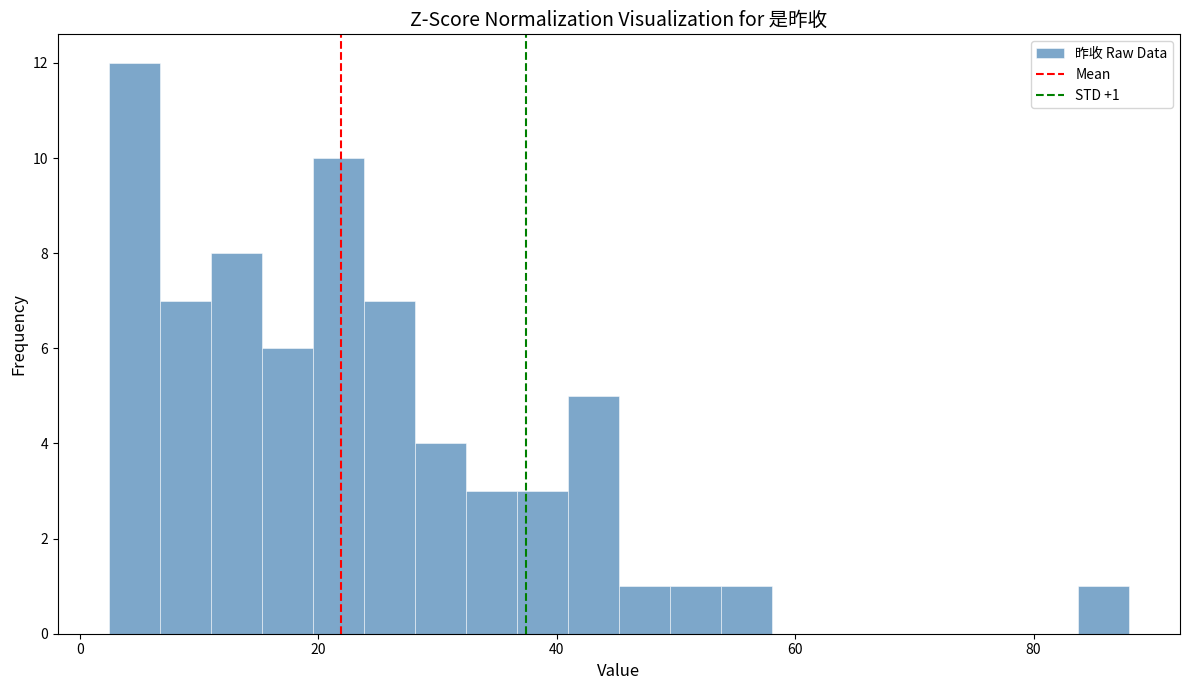

Read against the x-axis, roughly where is the centre of the tallest bar?

4